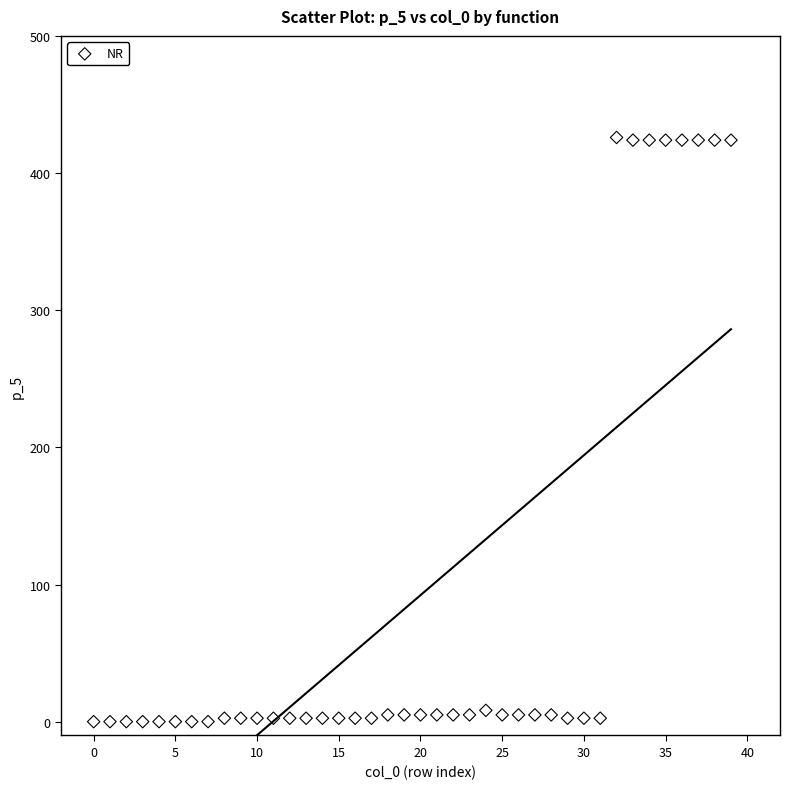

What is the range of Y values (max minus min)?

425.9